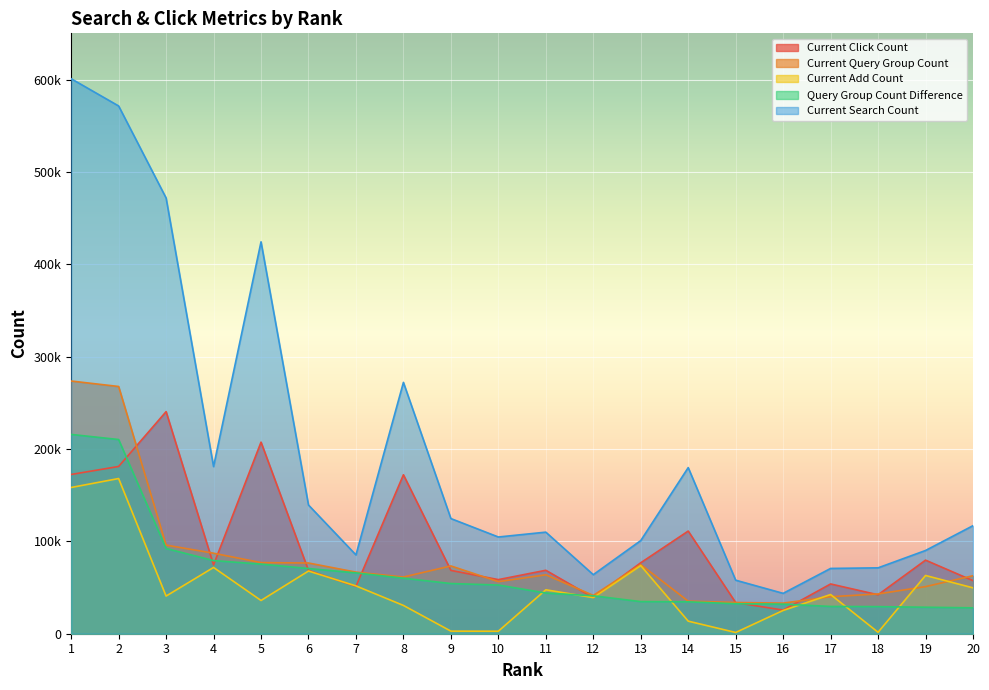

At which label does Current Click Count reach its minimum?

16